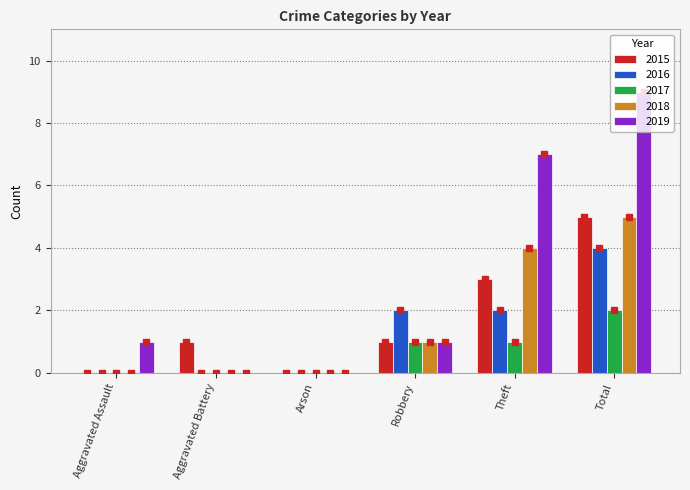

True or false: 2019 has a value of 0 at Arson.

True